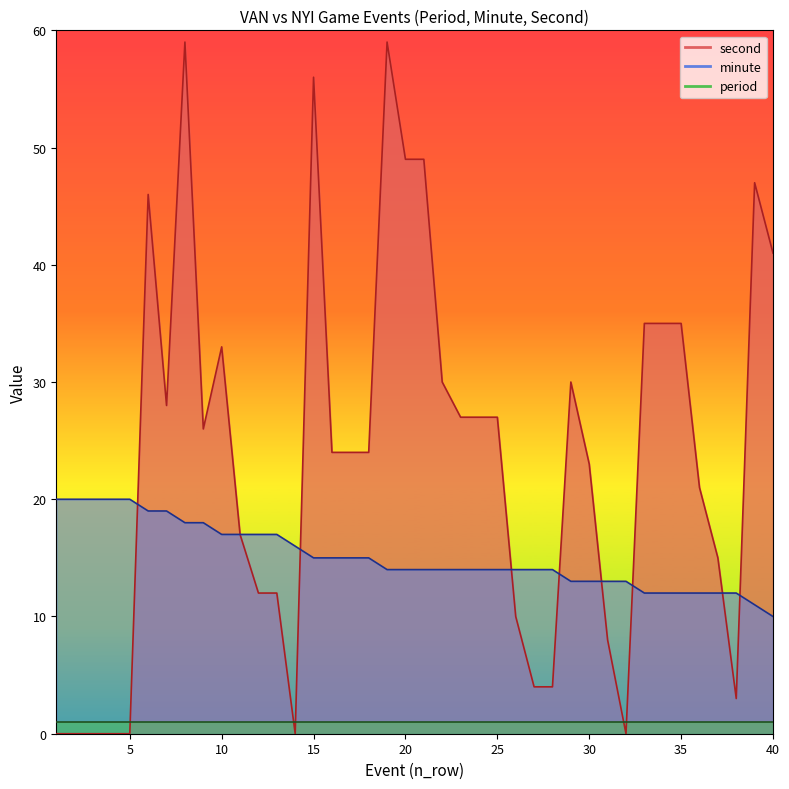

What is the value of the second point at the 22nd from the left?

30